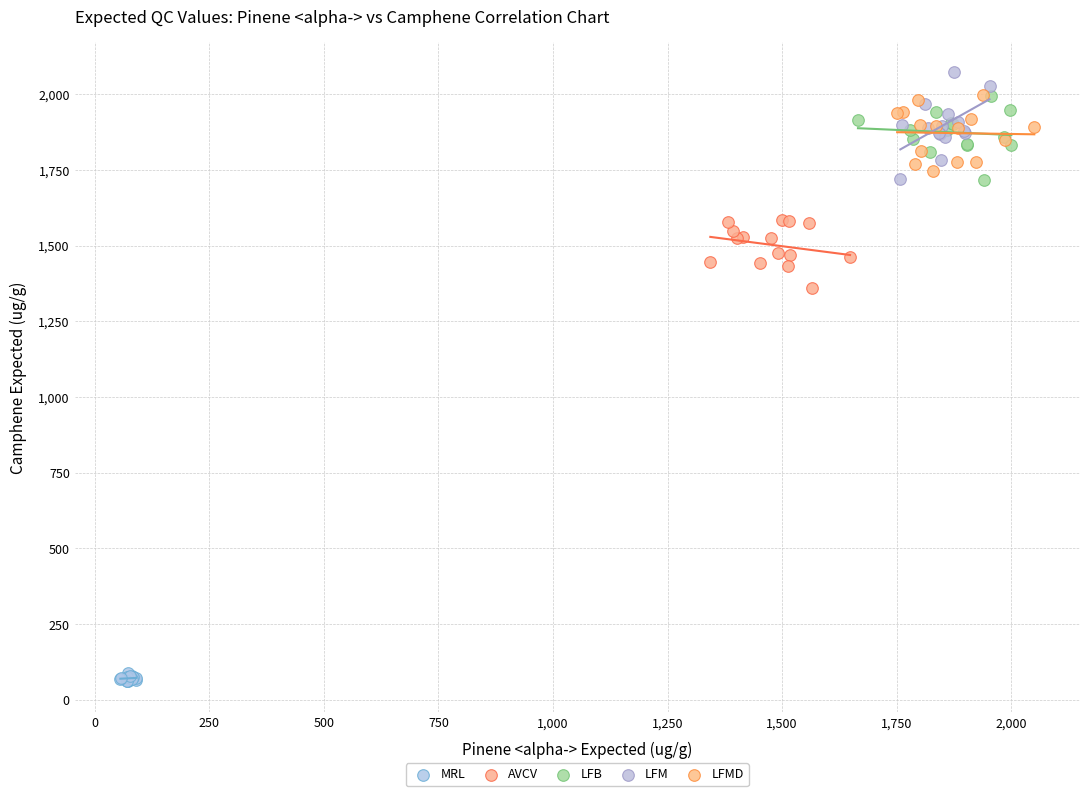

What are all the series names shown in the legend?

MRL, AVCV, LFB, LFM, LFMD